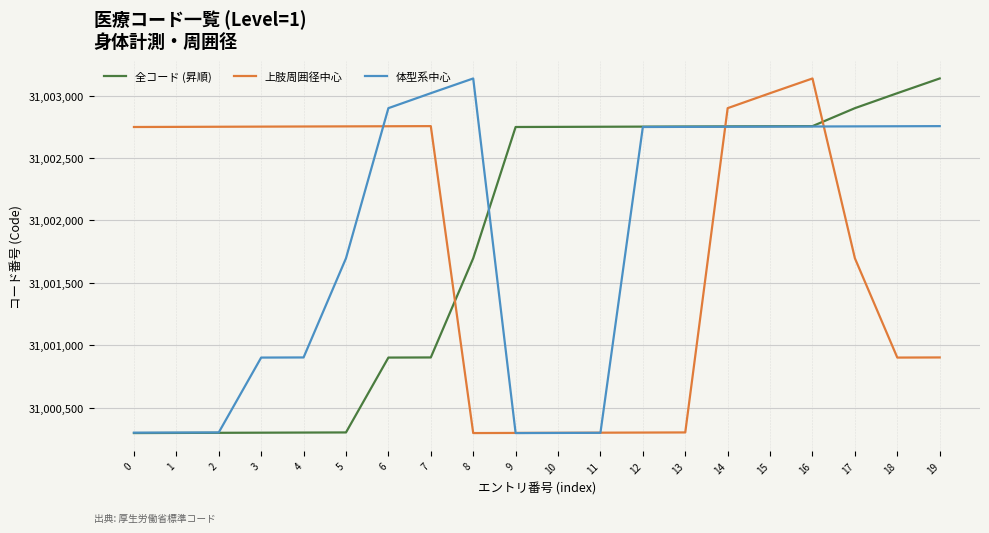

True or false: 全コード (昇順) and 上肢周囲径中心 cross at least once.

True